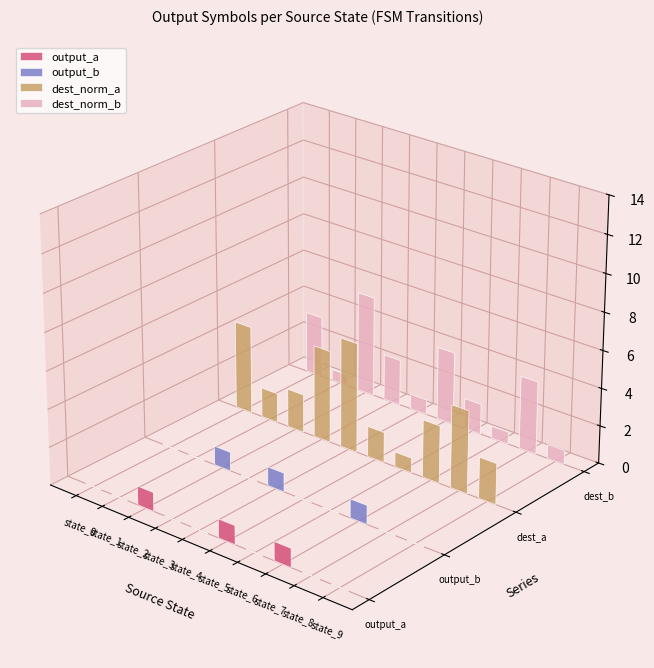

What is the difference between the maximum and second lowest values in the input_b series?

1